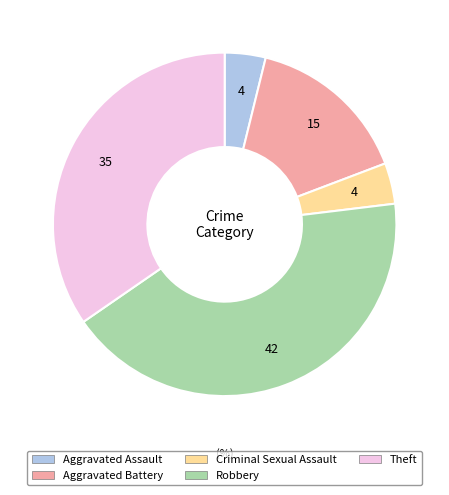

What is the ratio of the value at Aggravated Battery to the value at Theft?

0.4